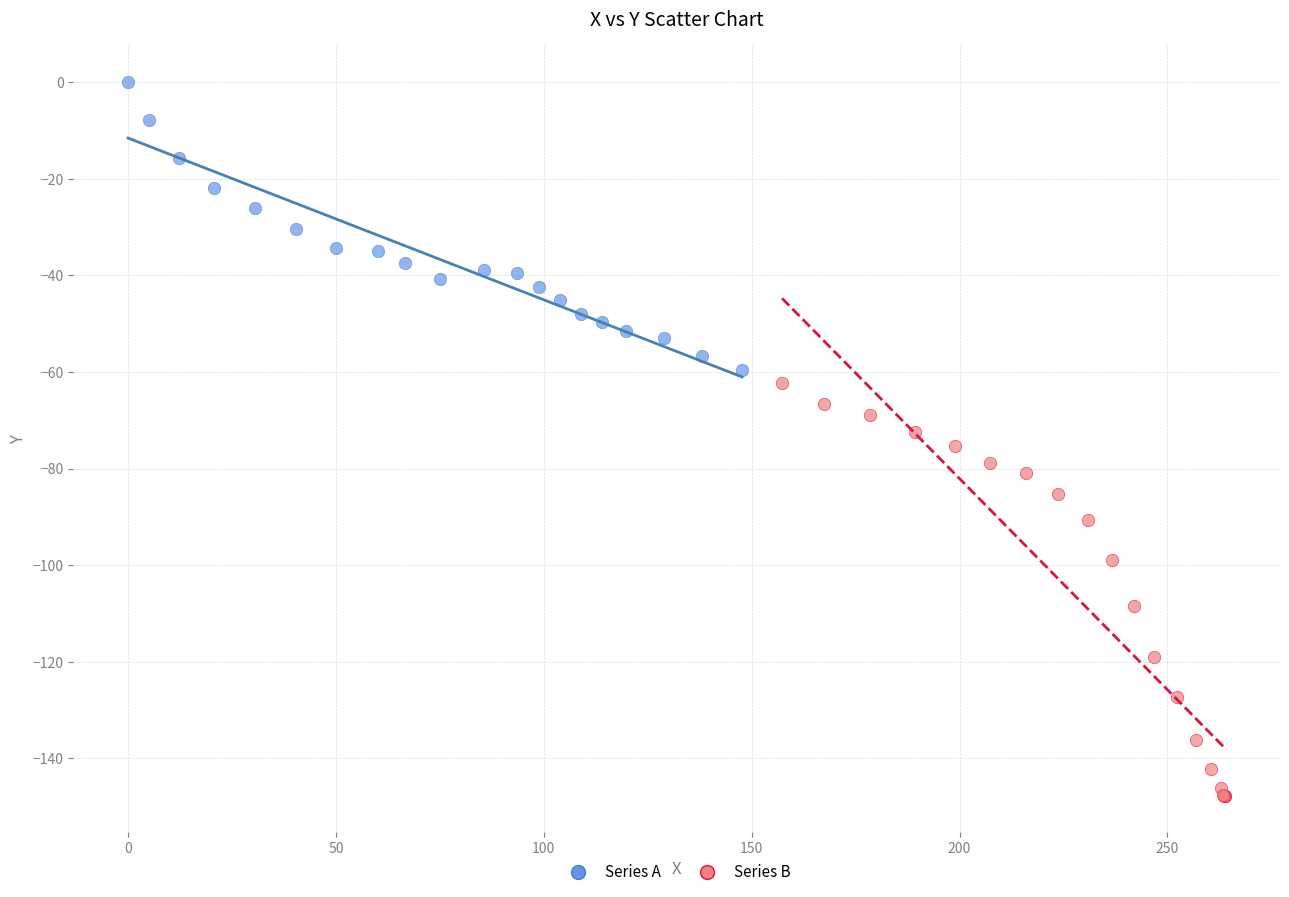

Which series reaches the maximum Y coordinate?

Series A